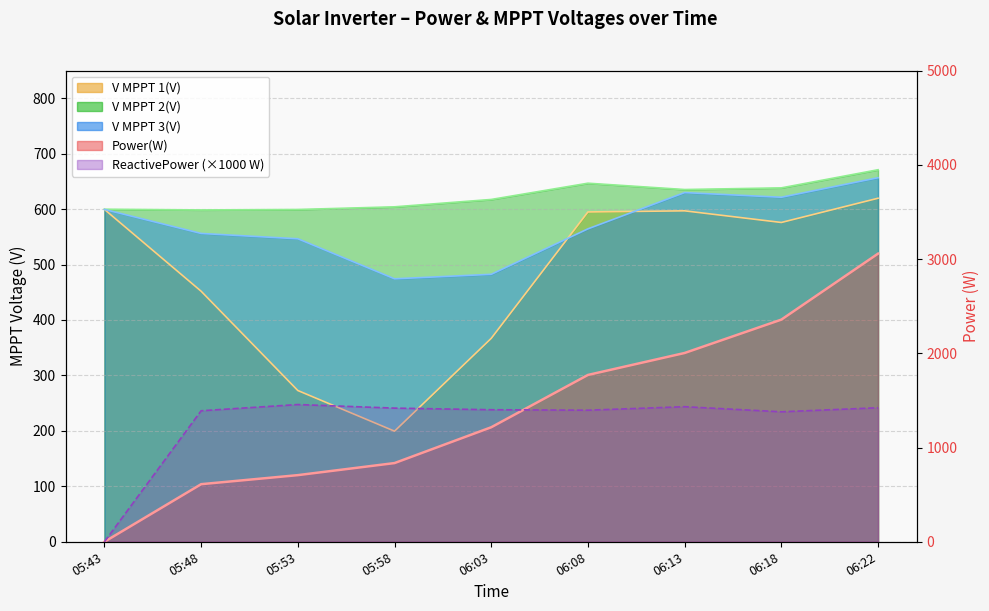

Which series has the largest total across all categories?

Power(W)